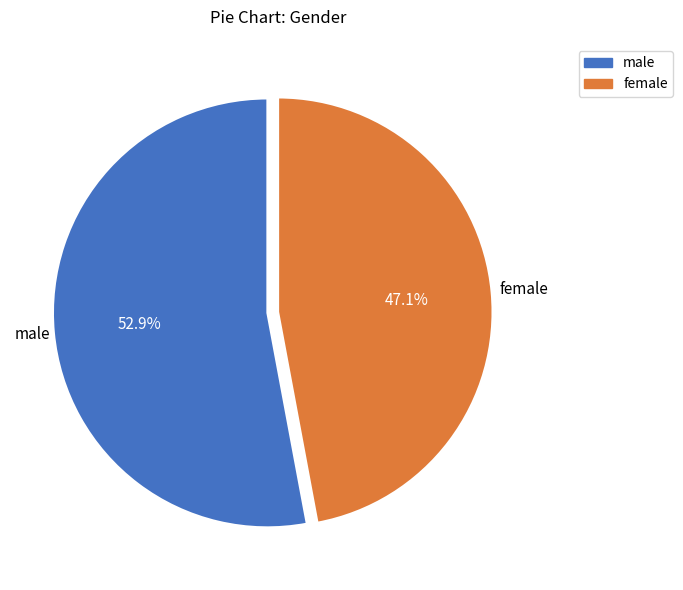

Which slice is the largest?

male